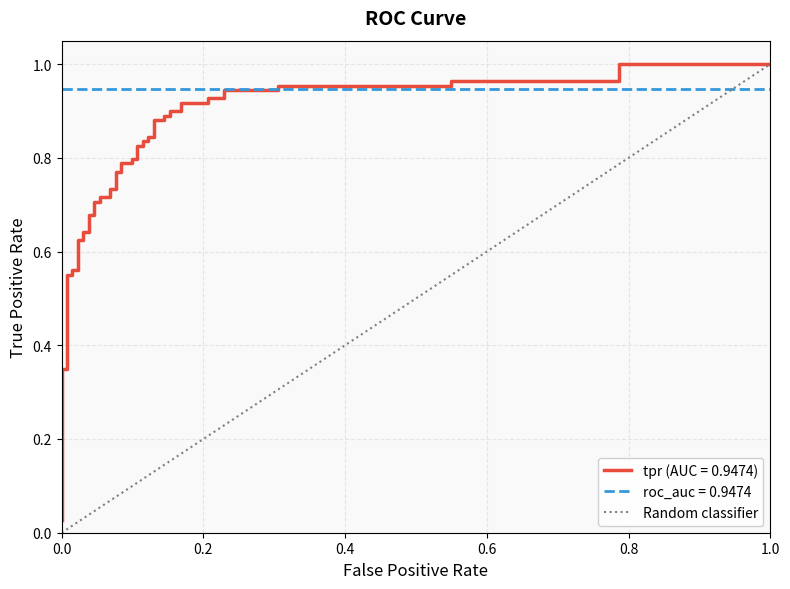

How many positive values are there?

1